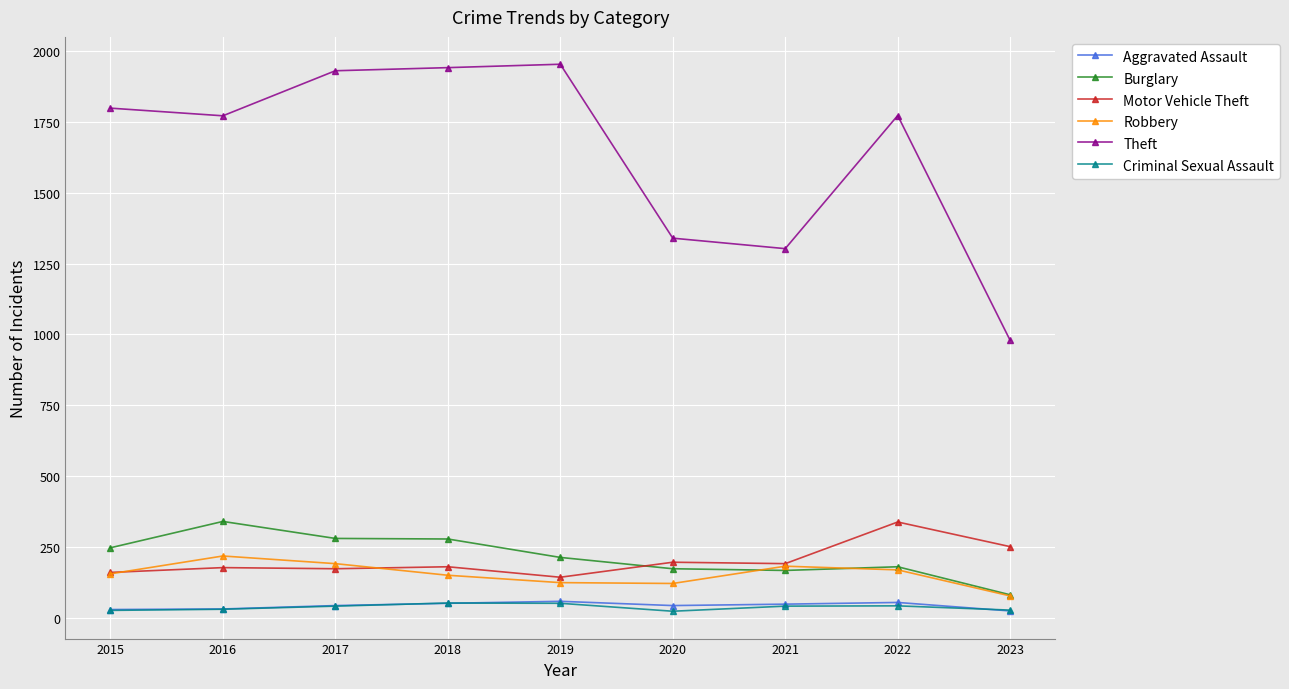

Which series has the widest spread of values?

Theft